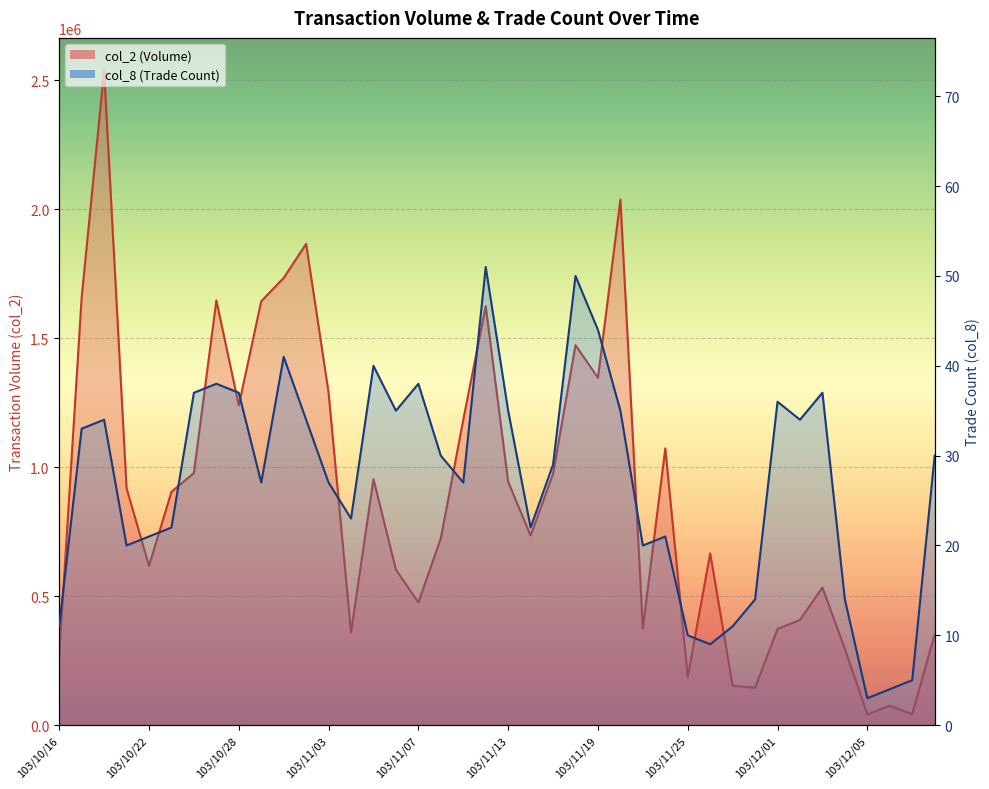

Does the chart display data point markers on the line(s)?

No